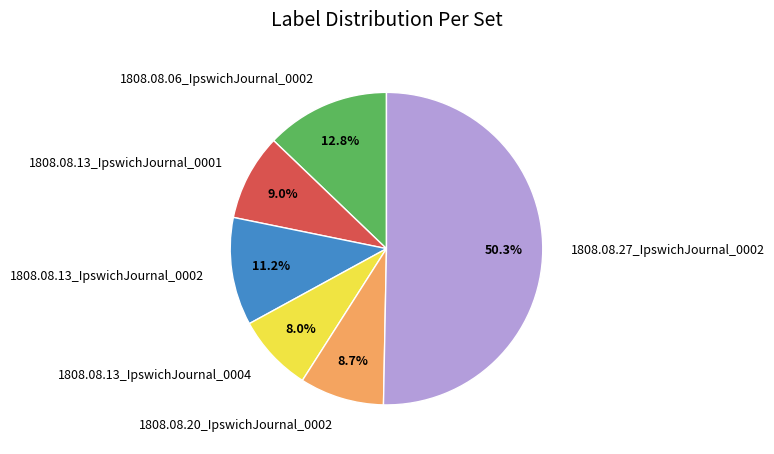

Count the number of slices in the pie.

6